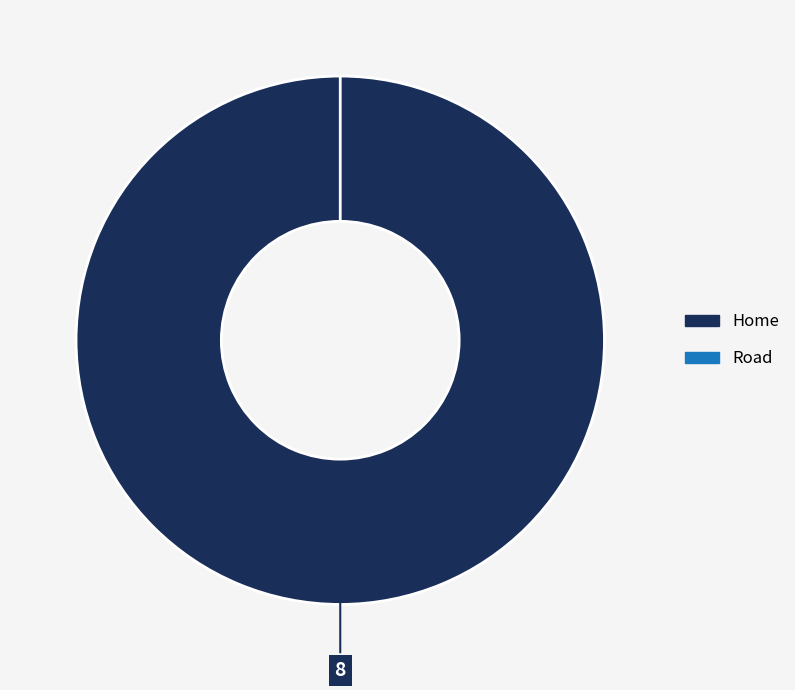

Count the number of slices in the pie.

2